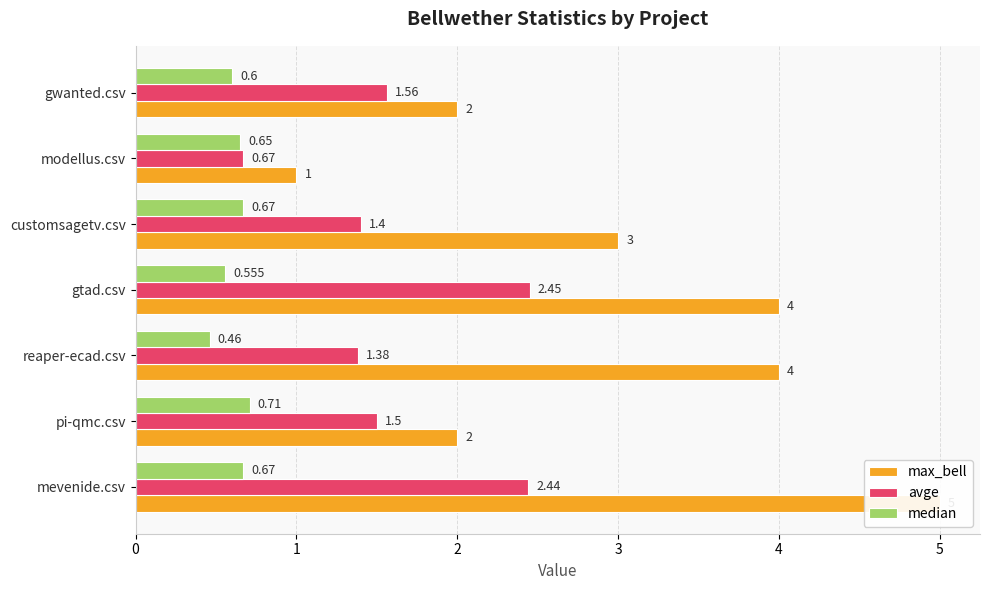

What are all the series names shown in the legend?

max_bell, avge, median